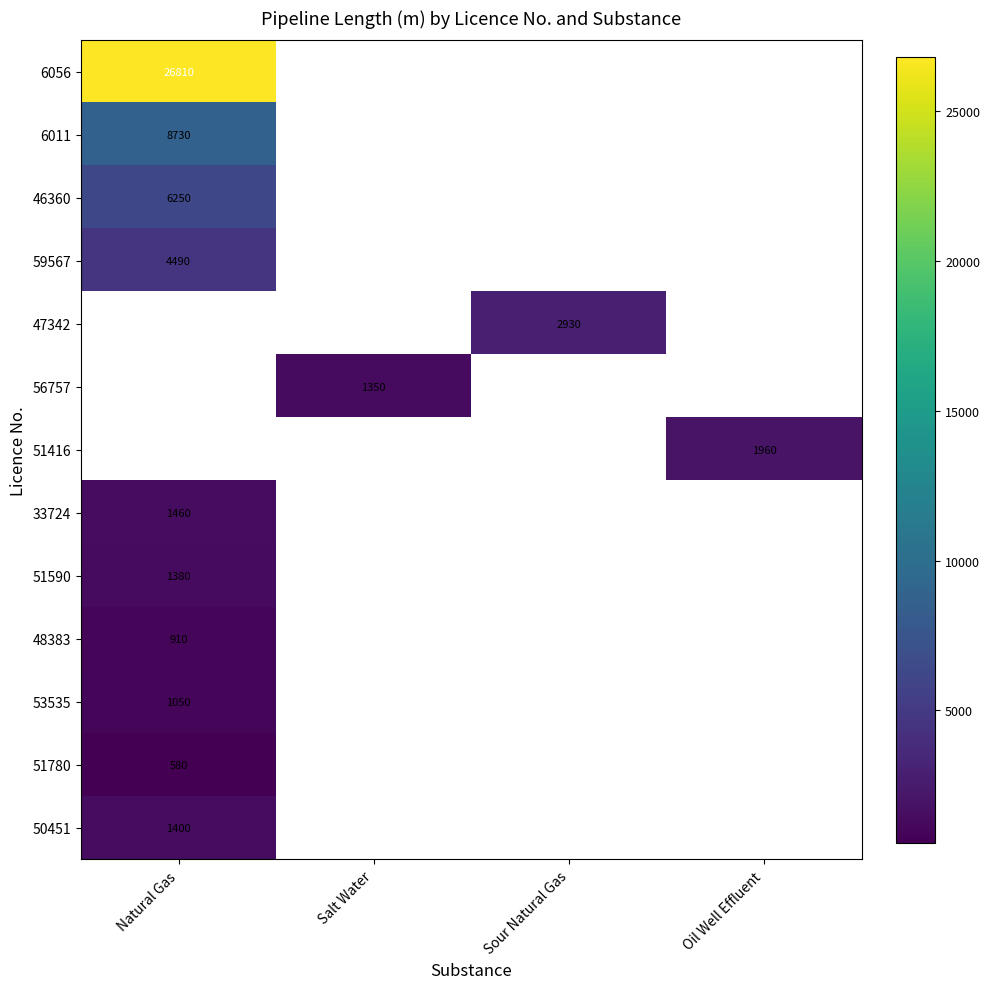

Is the value of 46360 at Natural Gas greater than the value of 6056 at Natural Gas?

No